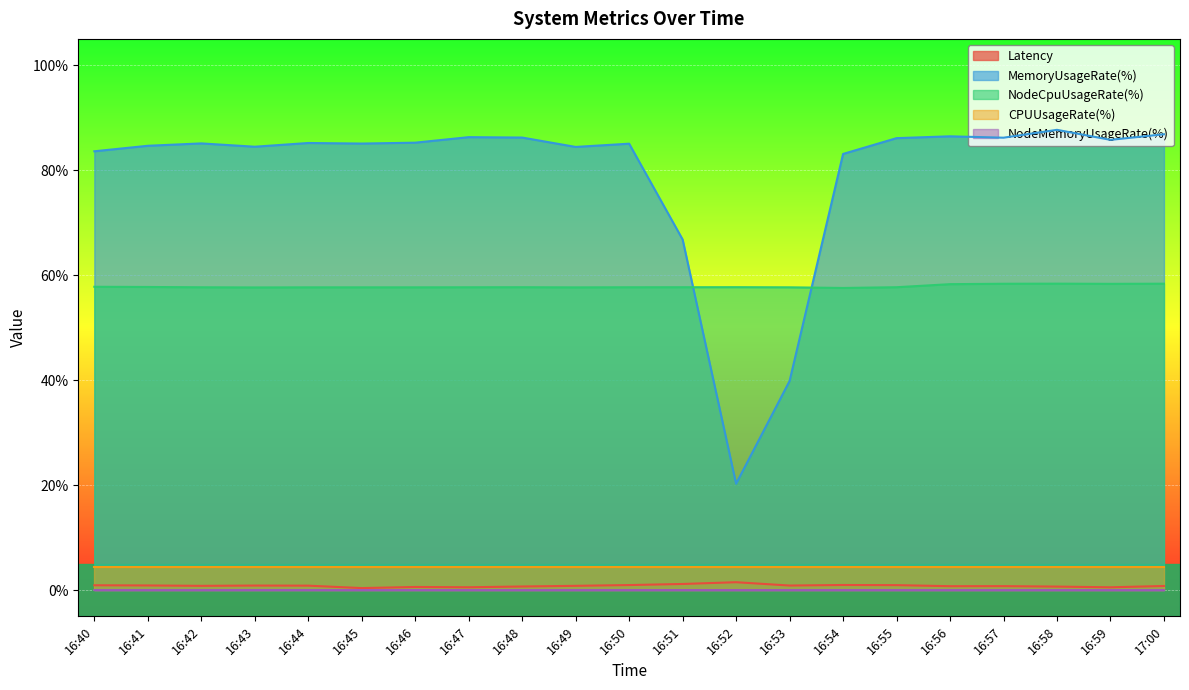

Count the NodeCpuUsageRate(%) values in the range 57 to 58.

16